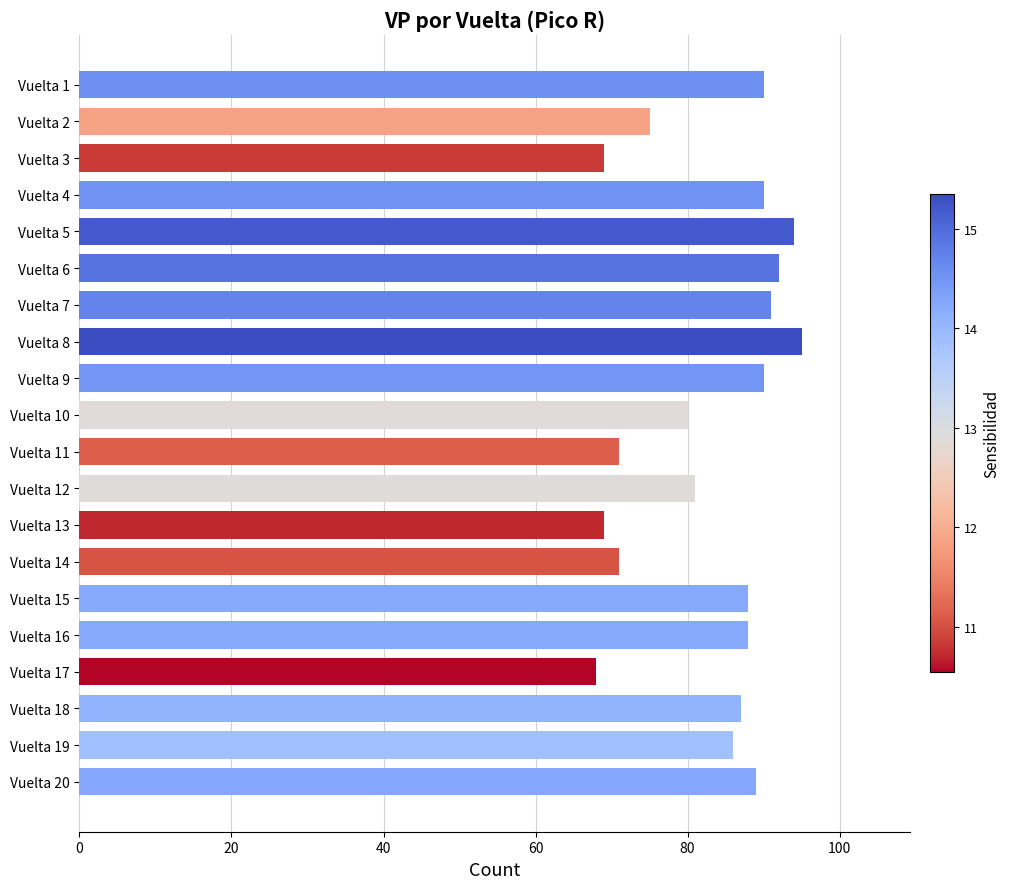

How many distinct data groups are displayed?

1